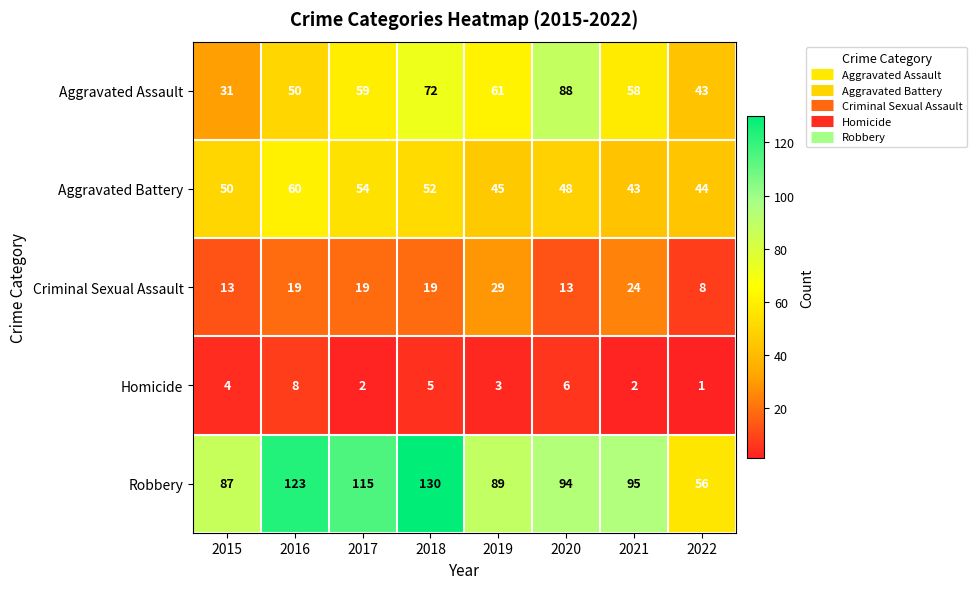

How many data points does each series have?

8